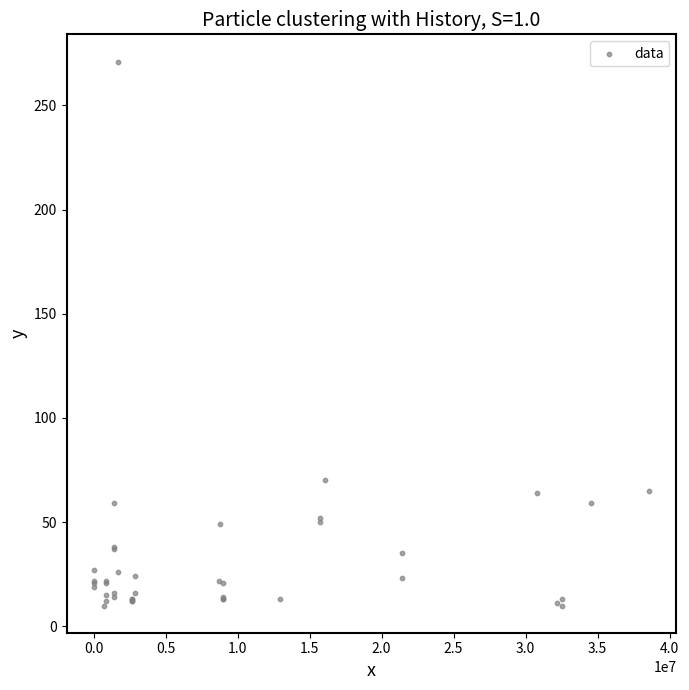

What Y value in the scatter plot is closest to 140?

70